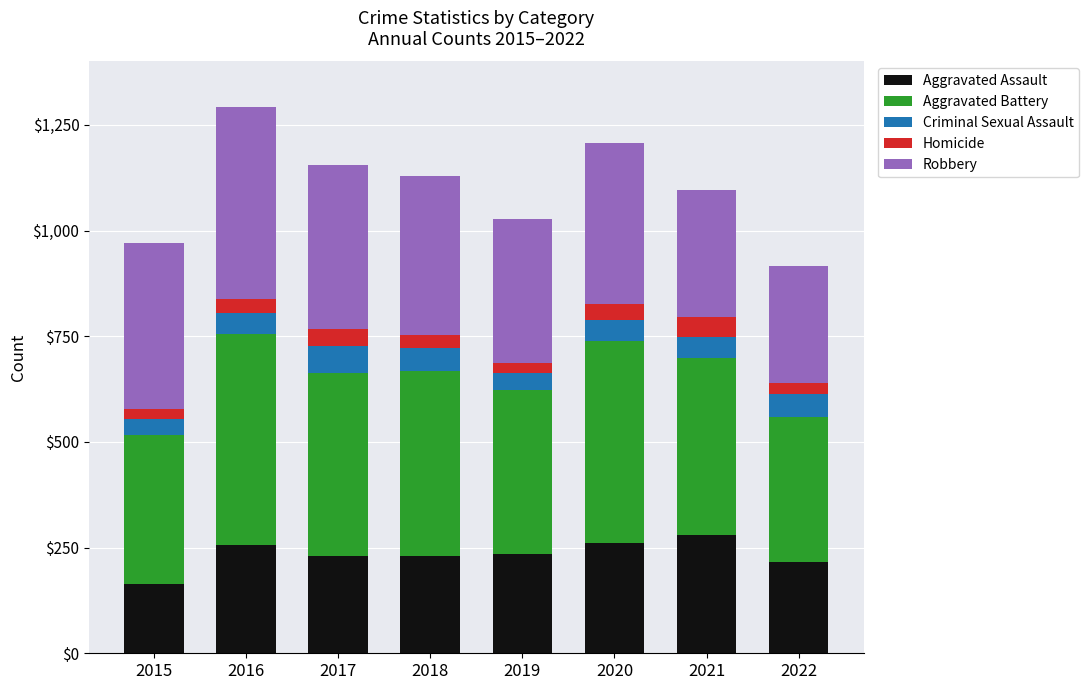

What is the total value across all series at 2016?

1293